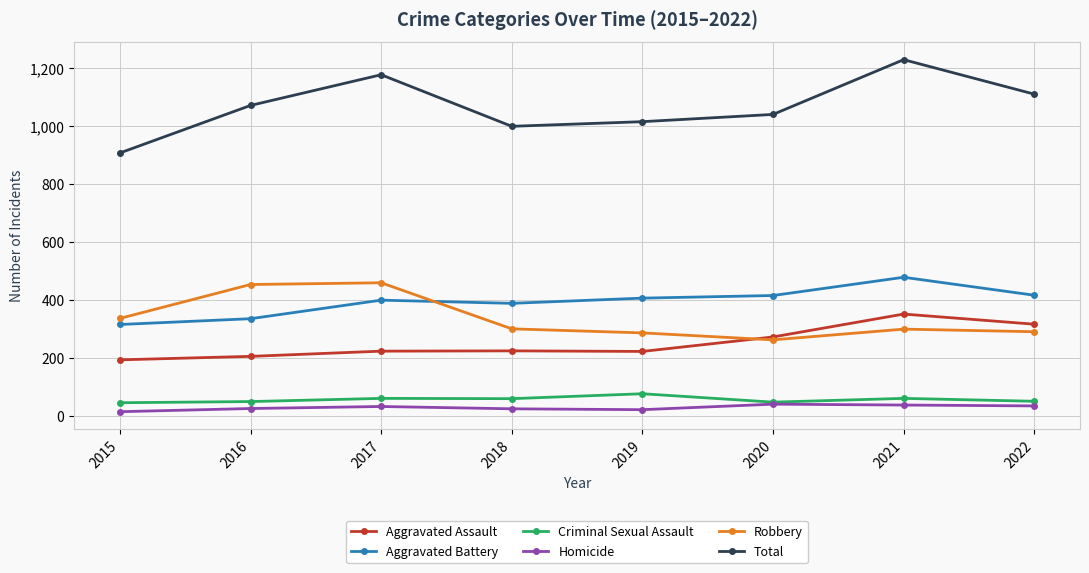

What is the total value across all series at 2016?

2144